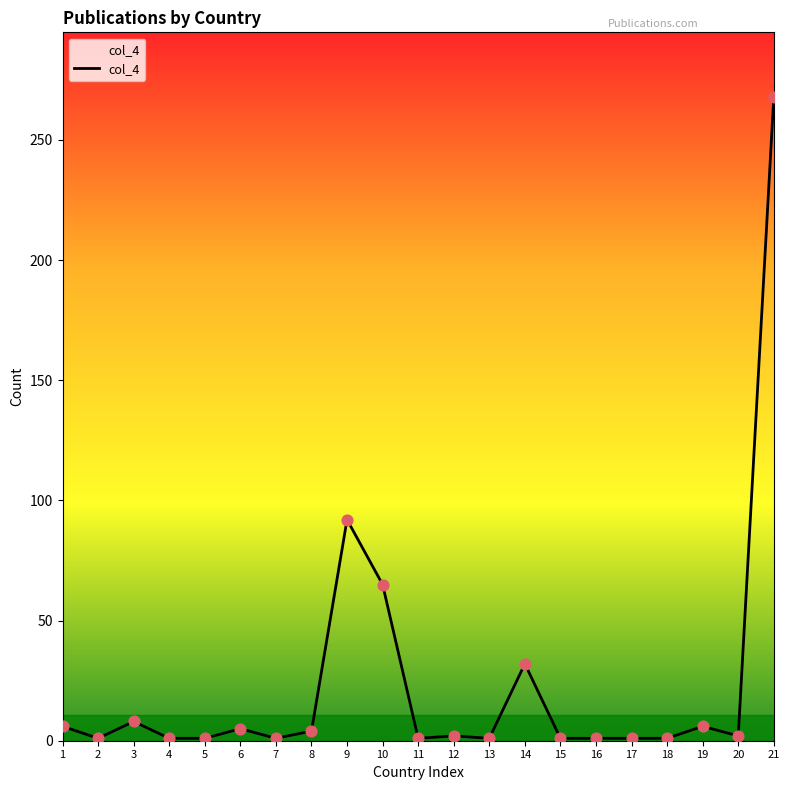

What is the change in value from 8 to 19?

+2